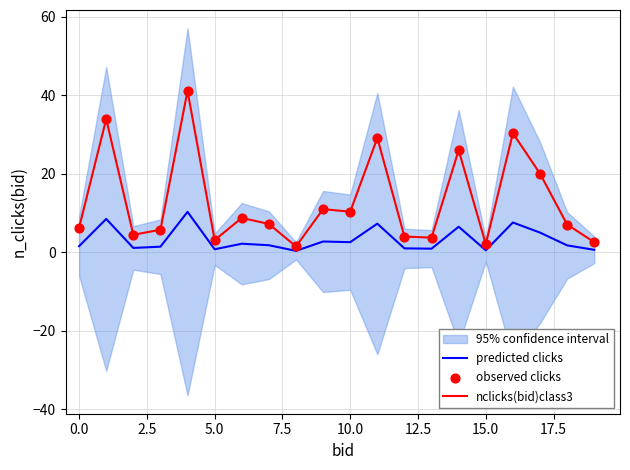

The nclicks(bid)class3 series shows 3.1 at 5.0. True or false?

True